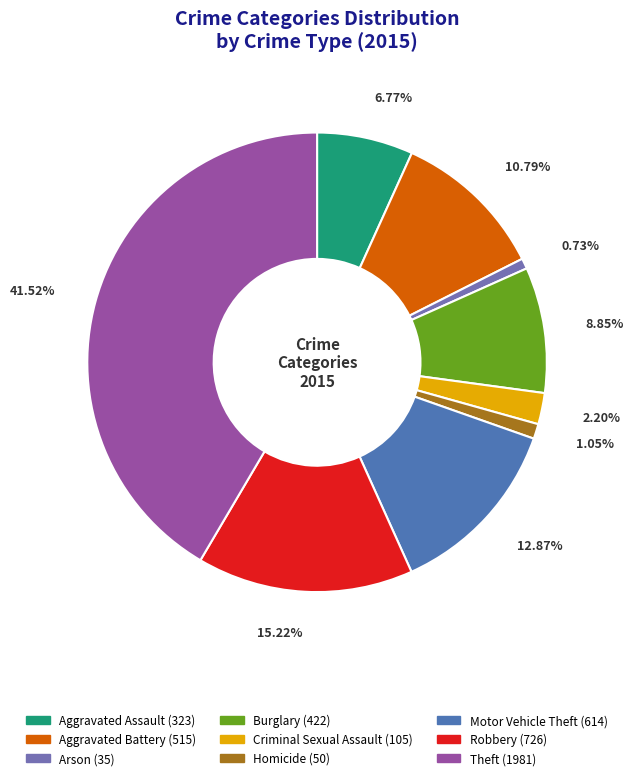

To the nearest percent, what portion does Theft represent?

42%